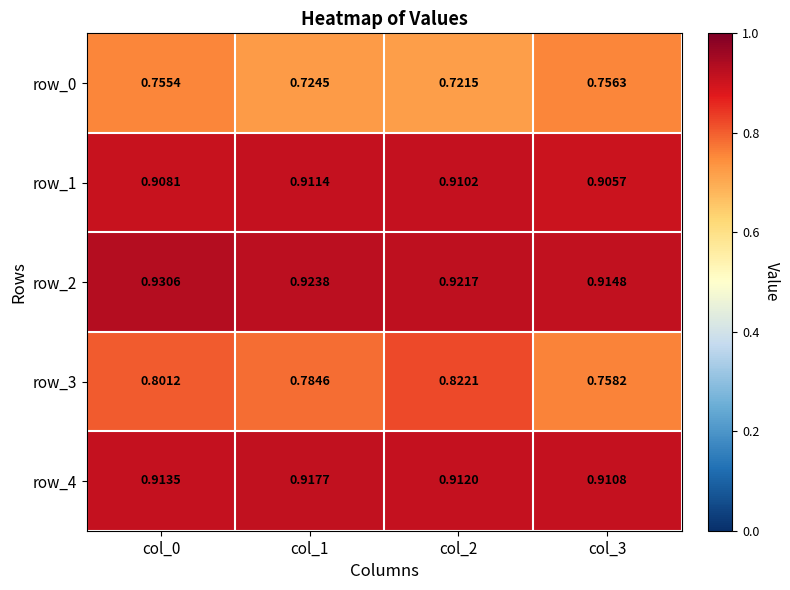

At which category is the sum across all series the highest?

col_0